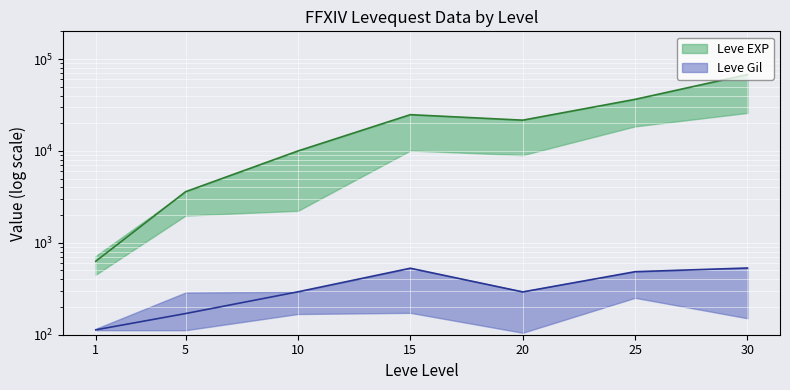

What are all the series names shown in the legend?

Leve EXP, Leve Gil